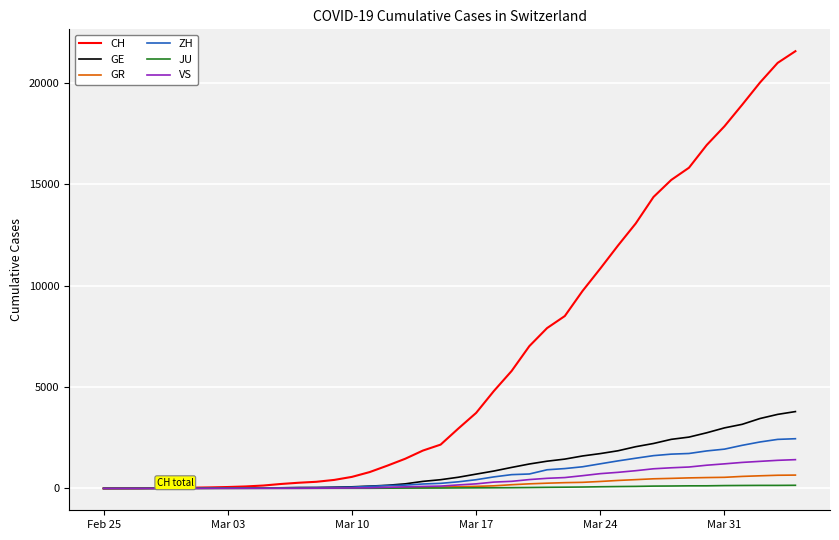

Which series has the largest range (max minus min)?

CH